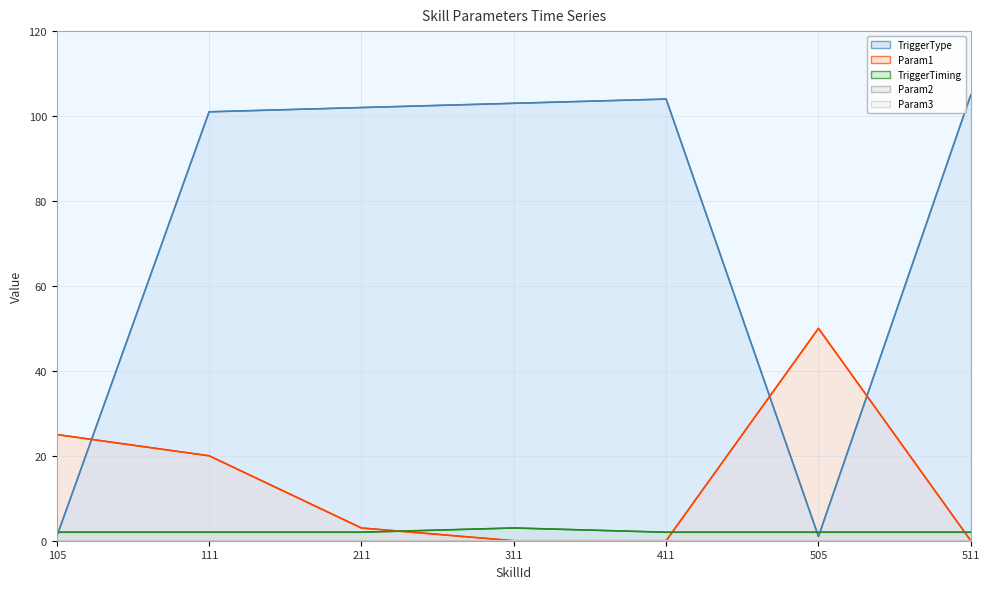

Between 211 and 411, which series saw the biggest shift?

Param1